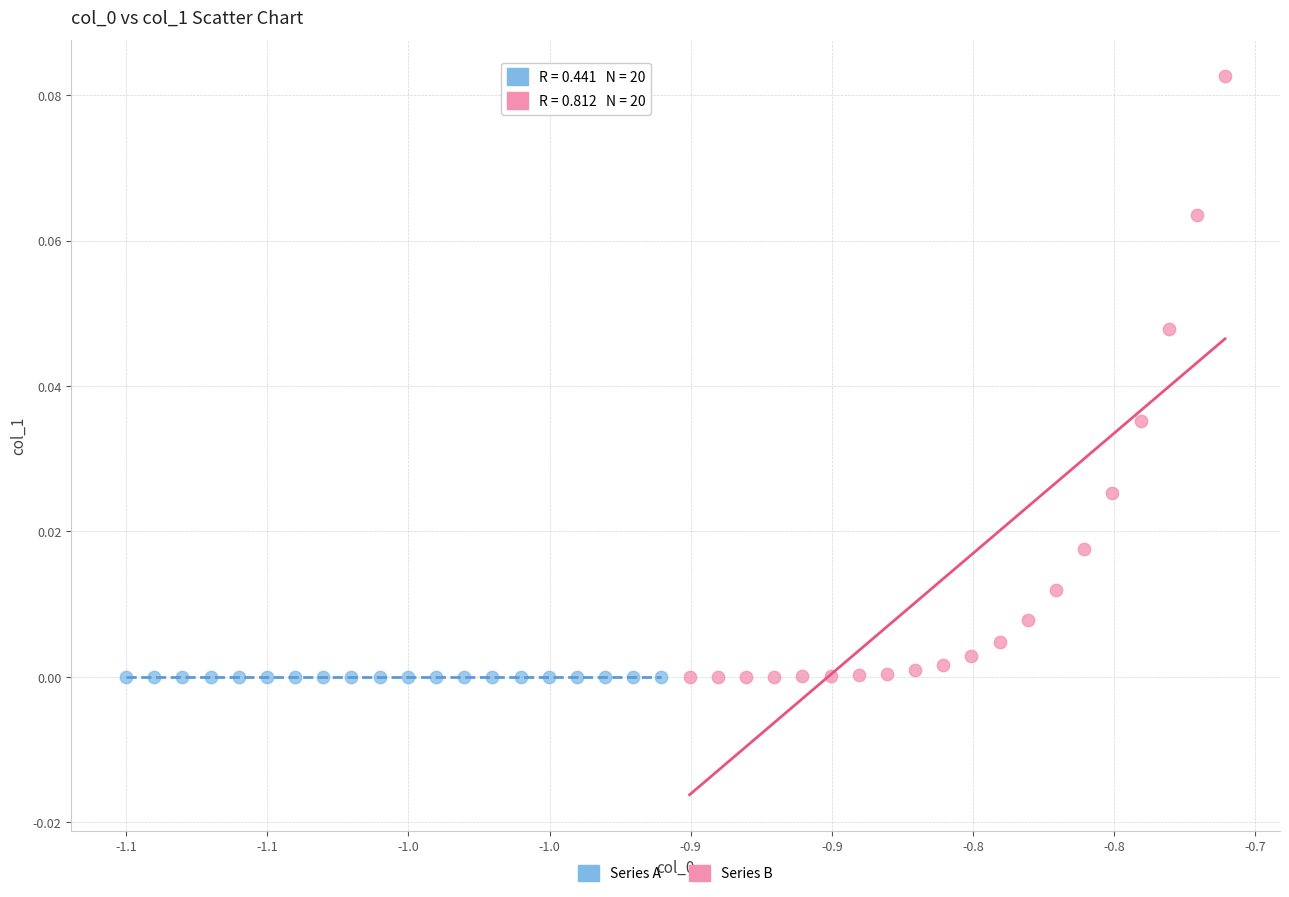

Which series contains the highest Y value?

Series B